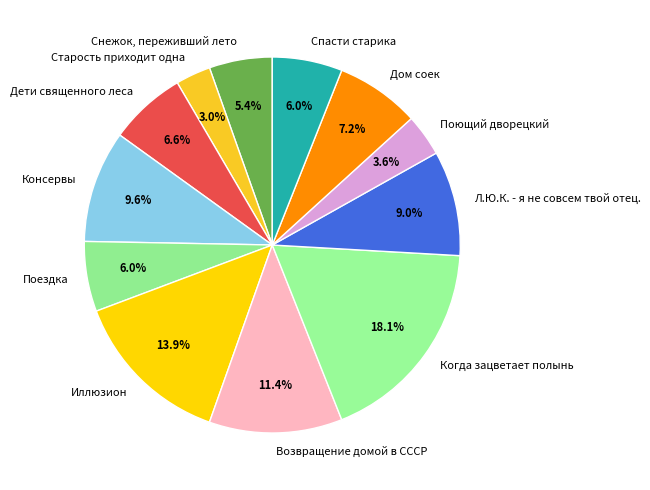

How many segments does this pie chart have?

12